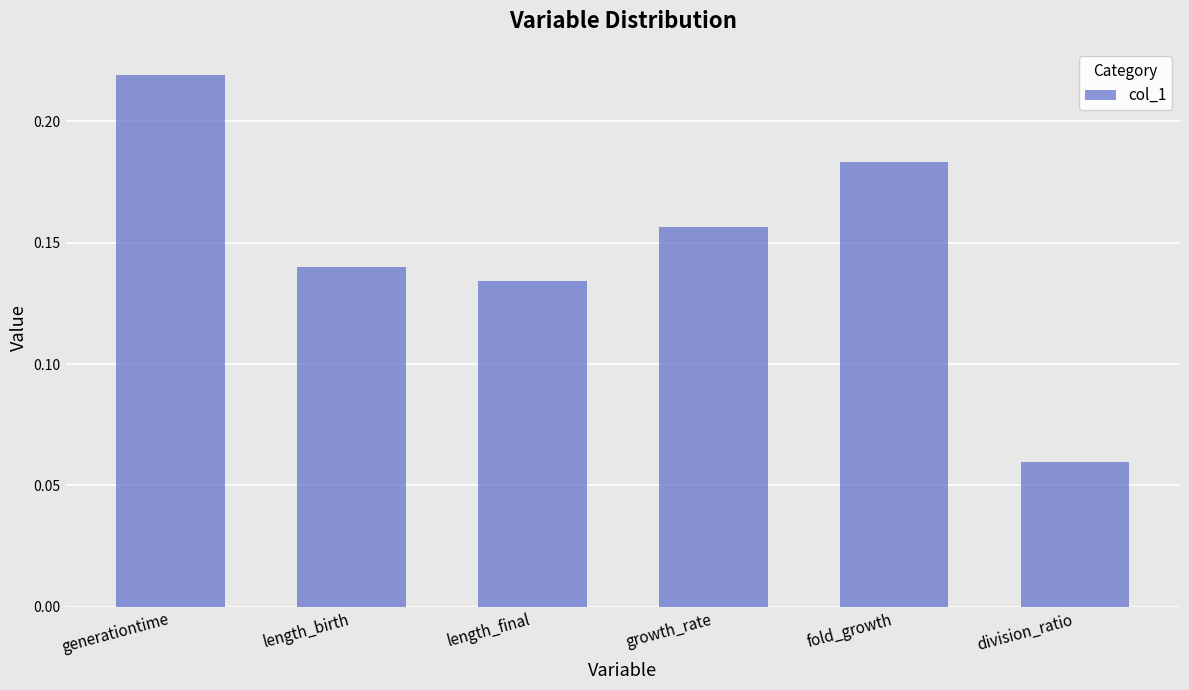

List the labels in order of value, smallest first.

division_ratio, length_final, length_birth, growth_rate, fold_growth, generationtime